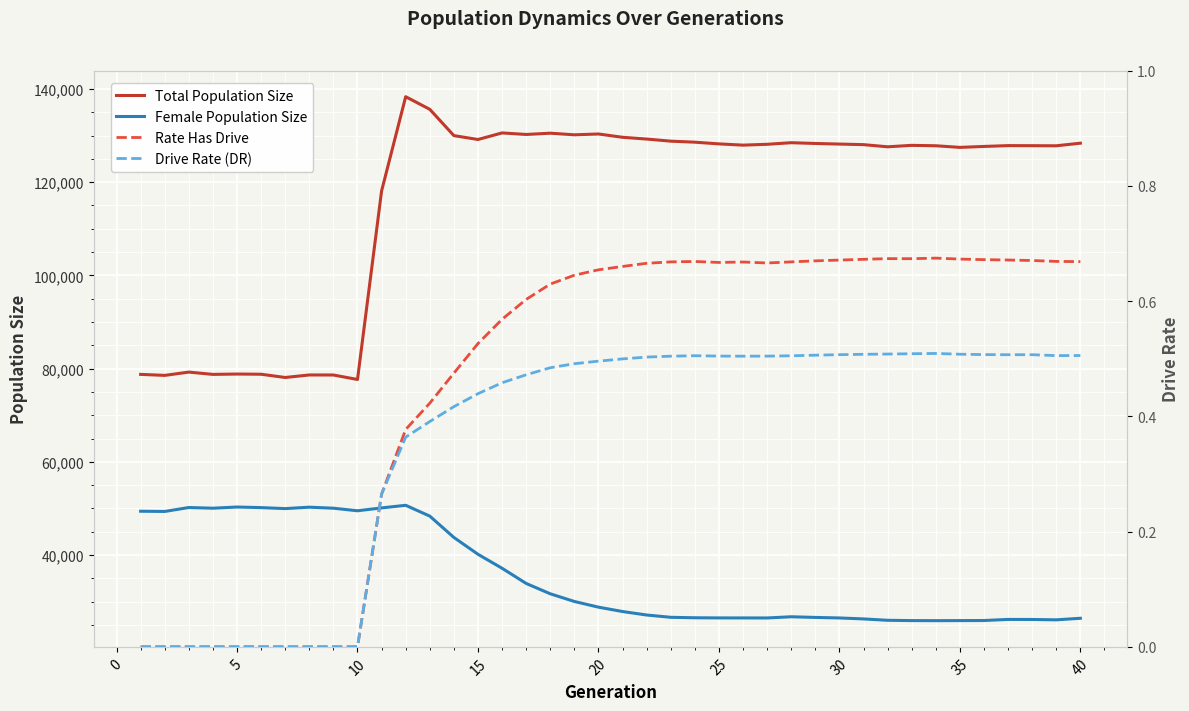

The value of Female Population Size at 35 is 44338.9. True or false?

False